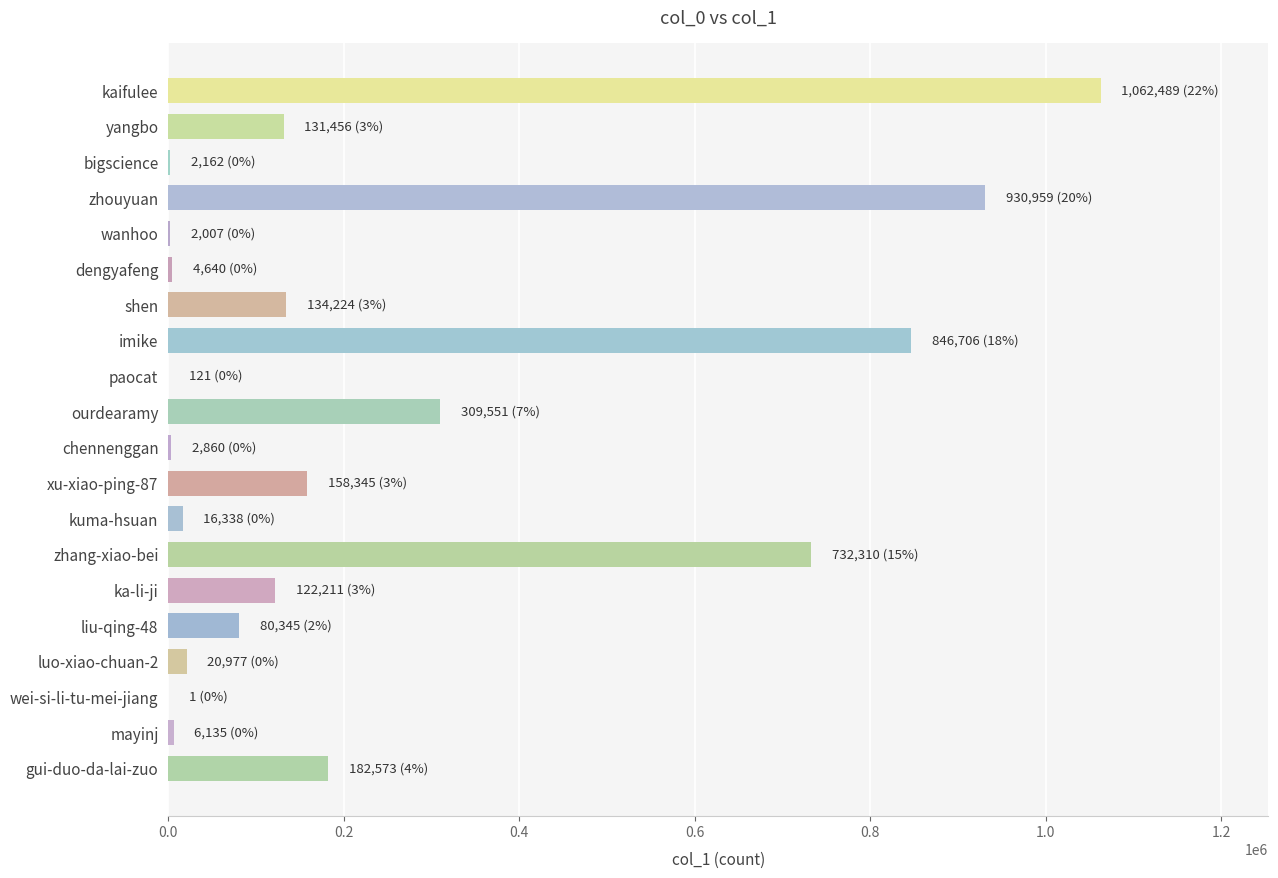

Count the number of categories in the chart.

20